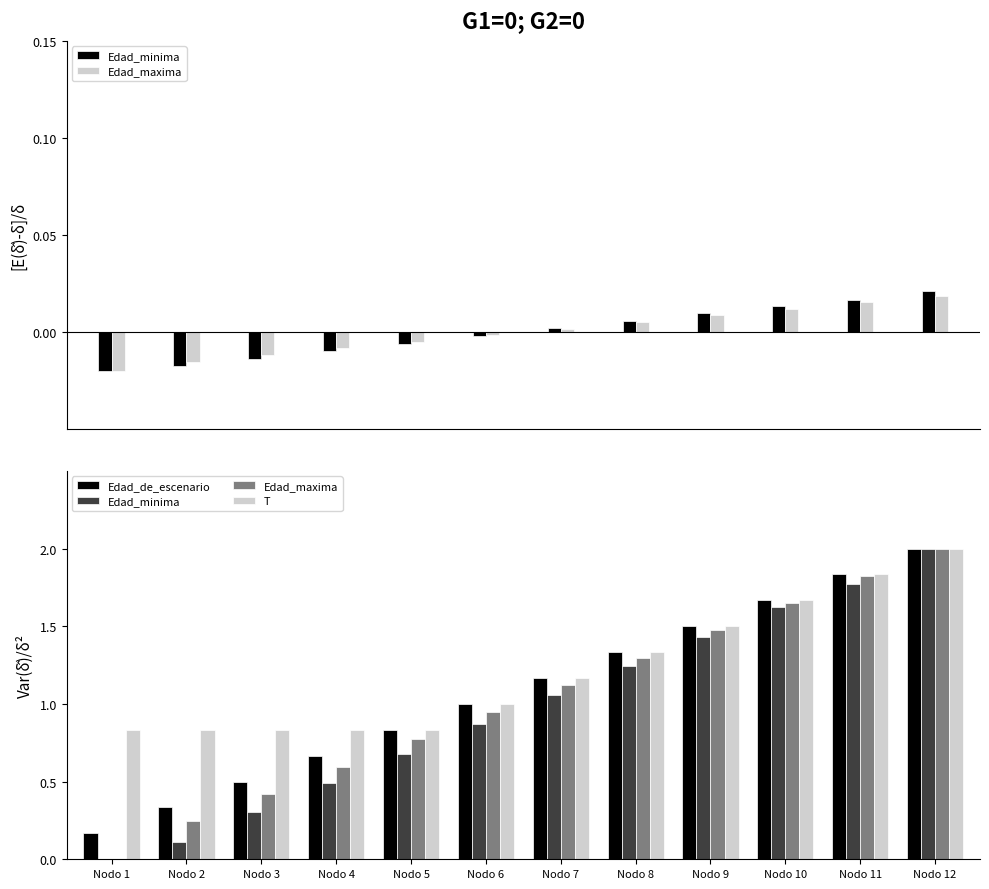

The value of Edad_de_escenario at Nodo 3 is 0.5. True or false?

True